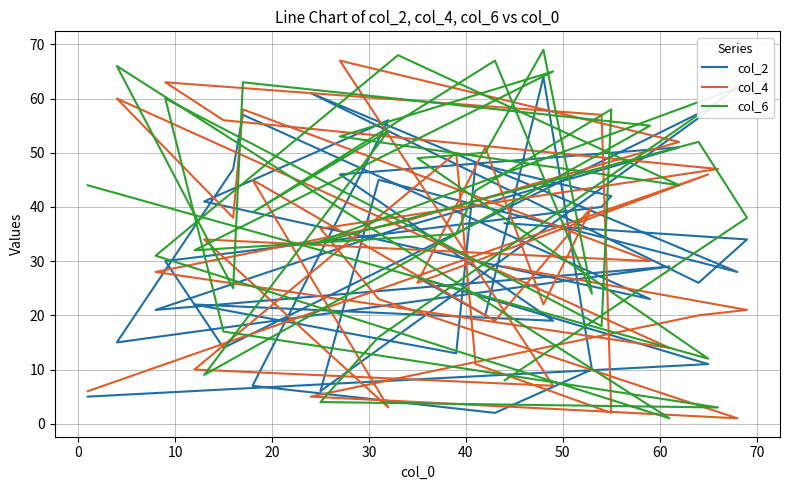

How many values in the col_2 series exceed 29?

17